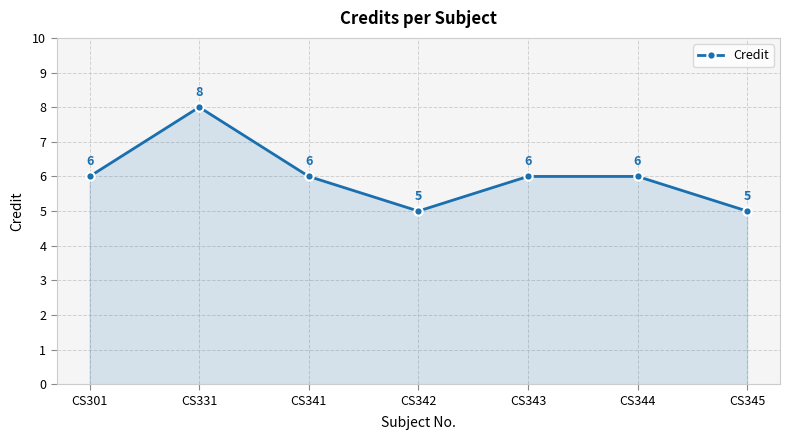

At which category does the chart reach its peak across all series?

CS331